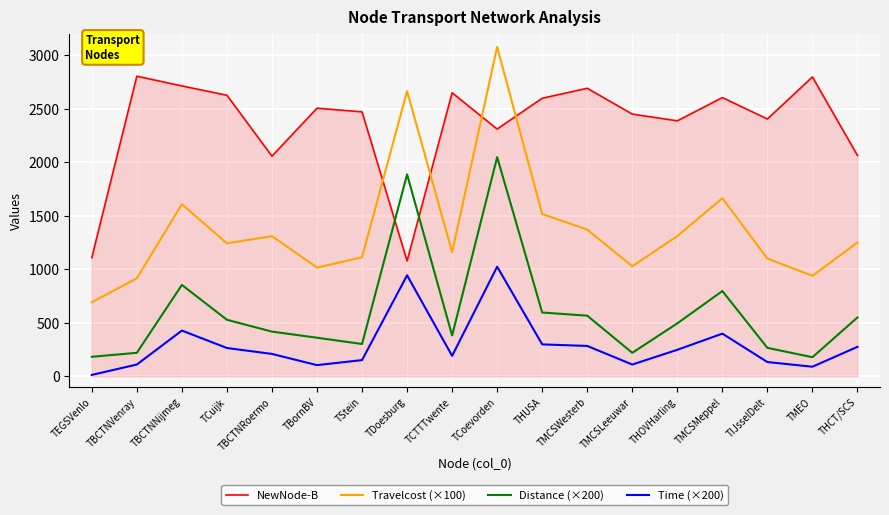

Which series has the largest total across all categories?

NewNode-B